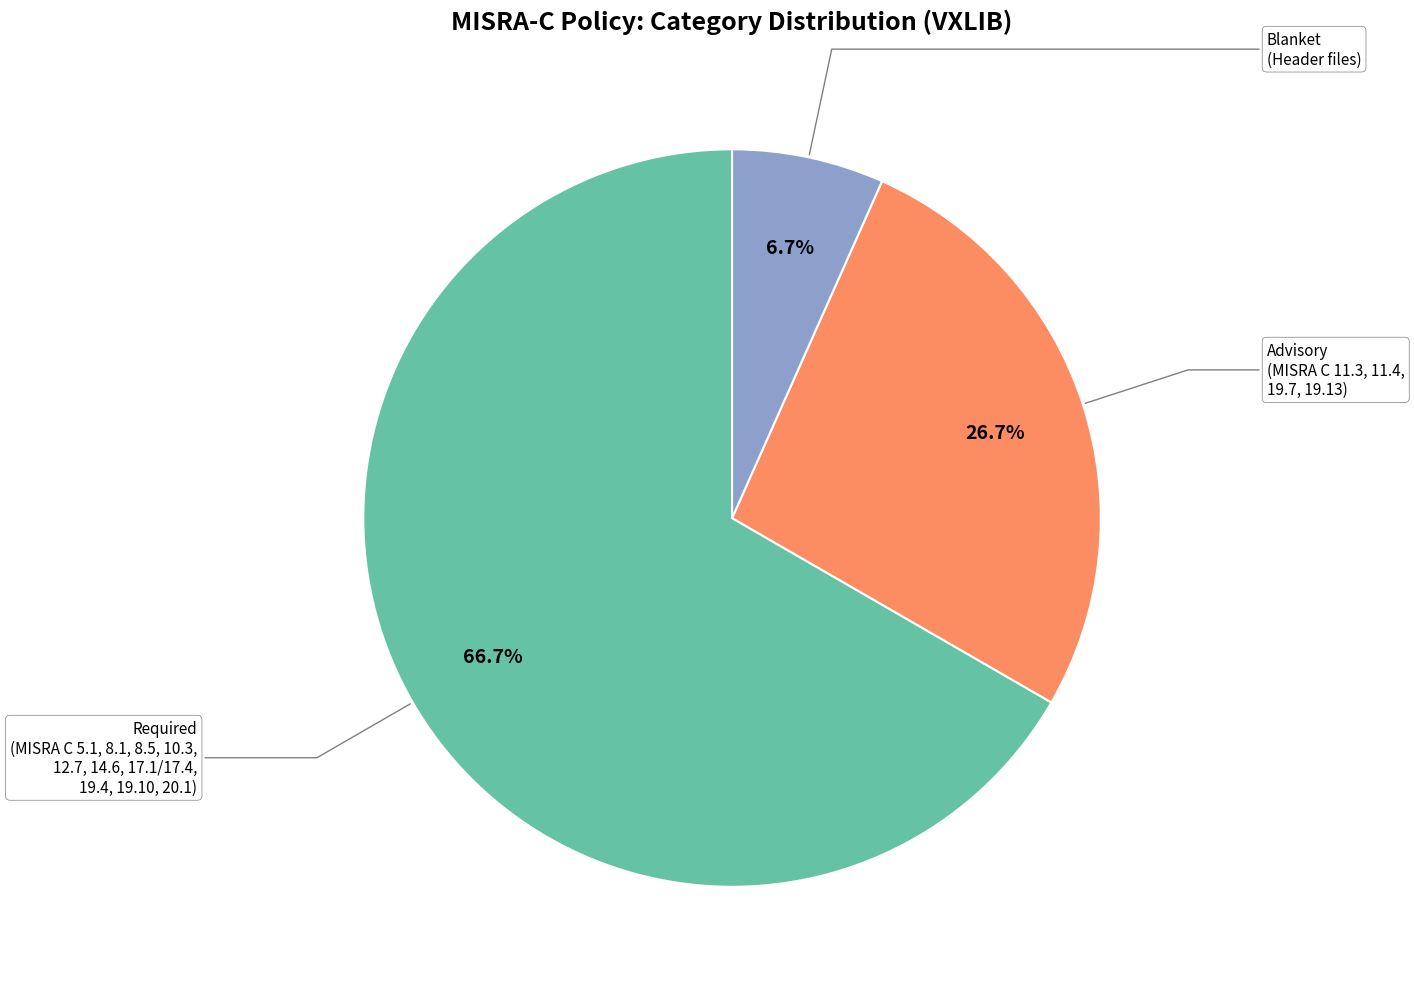

Is there a majority slice in this chart?

Yes